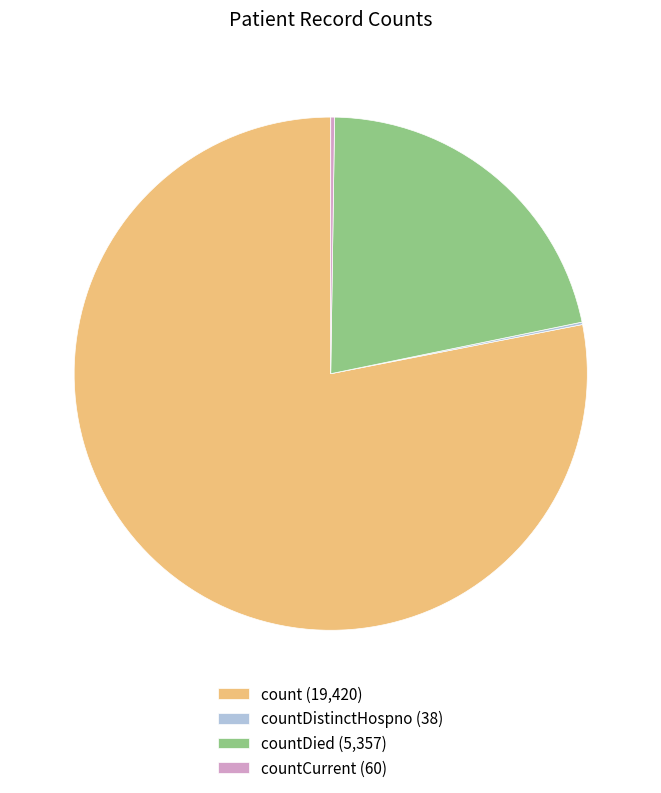

What is the ratio of the value at count (19,420) to the value at countDied (5,357)?

3.6